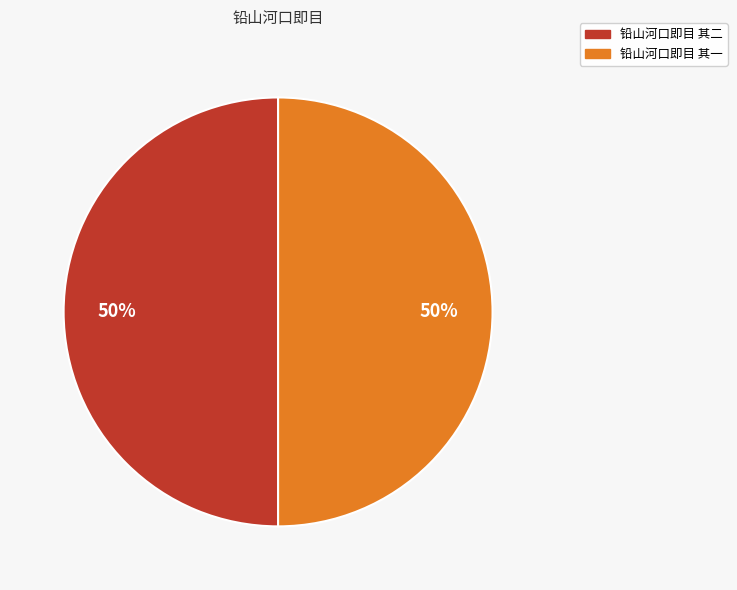

What percentage is the 铅山河口即目 其一 slice, to the nearest percent?

50%